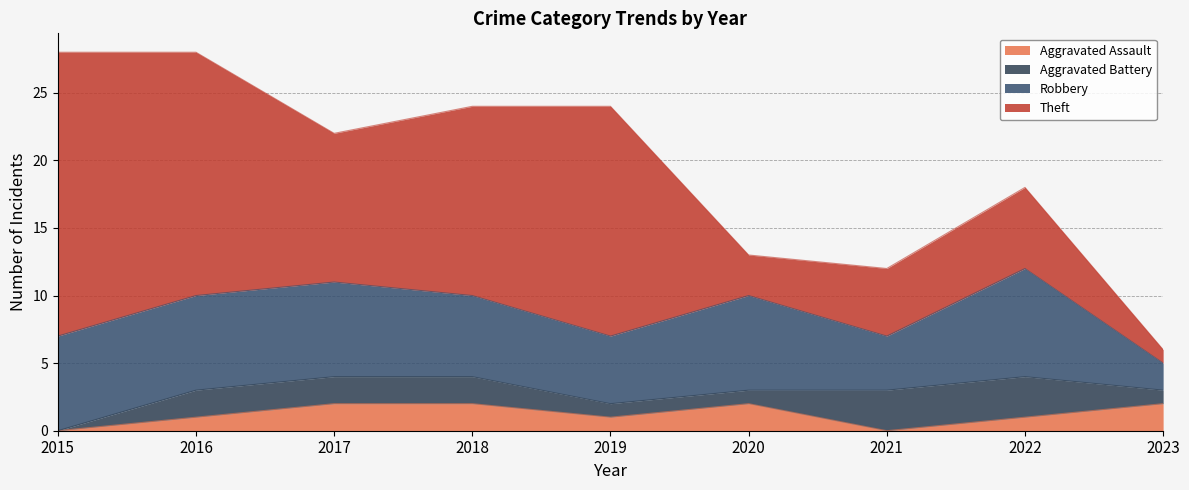

At which label does Aggravated Assault reach its peak?

2017